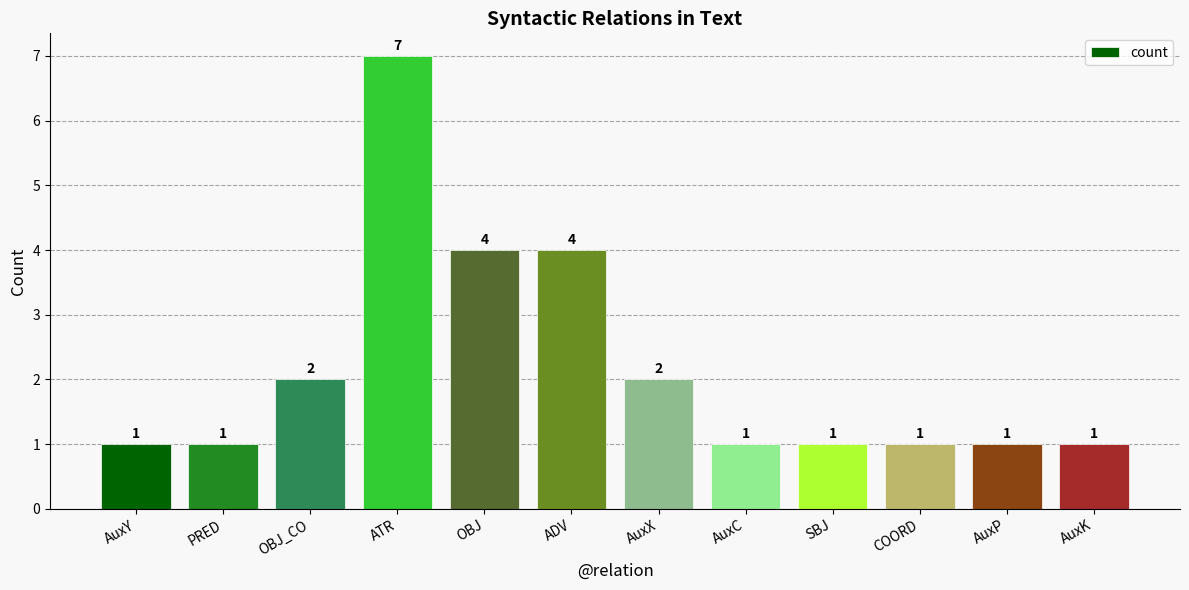

What is the sum of the values at AuxP and OBJ_CO?

3